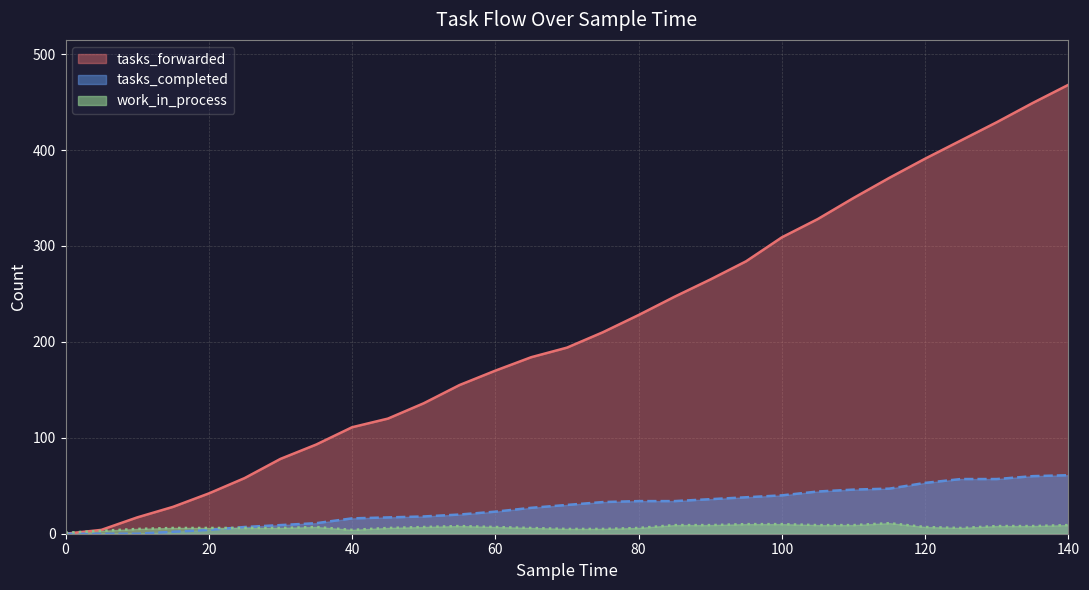

Between 60 and 120, which series saw the biggest shift?

tasks_forwarded